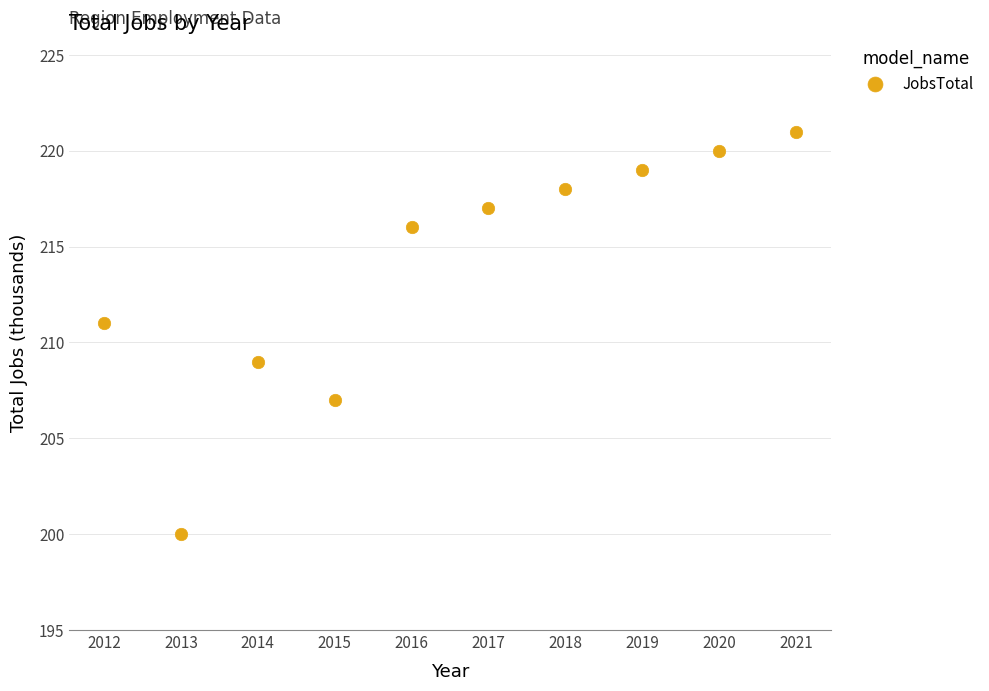

What is the average X value?

2016